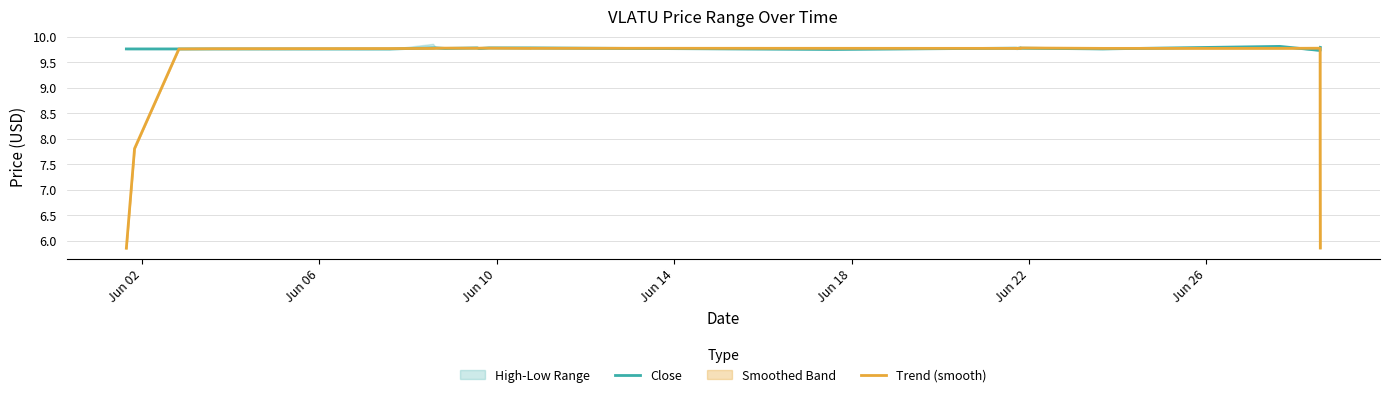

Between which two adjacent categories do Trend (smooth) and Close first intersect?

Jun 10 and Jun 14